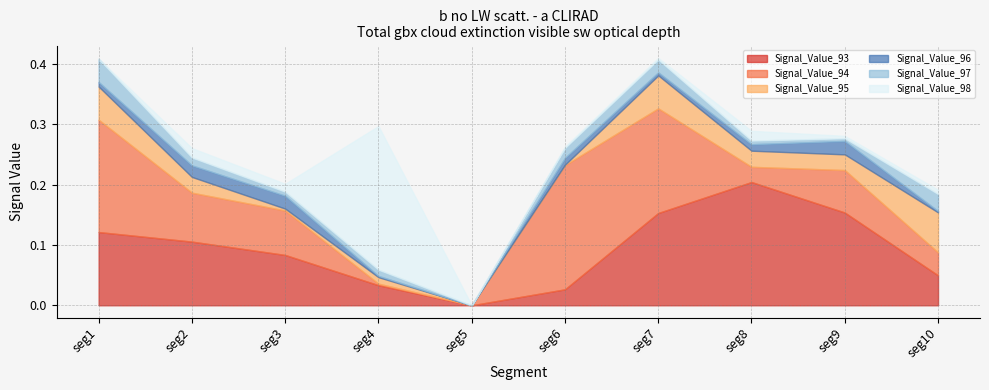

At which category does the chart reach its minimum across all series?

seg5